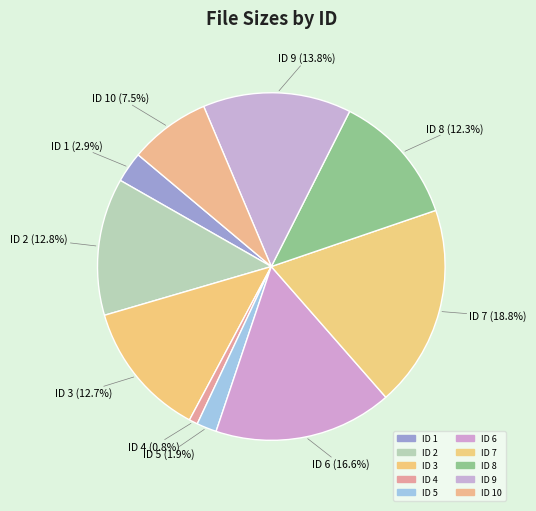

To the nearest percent, what is the average slice percentage?

10%